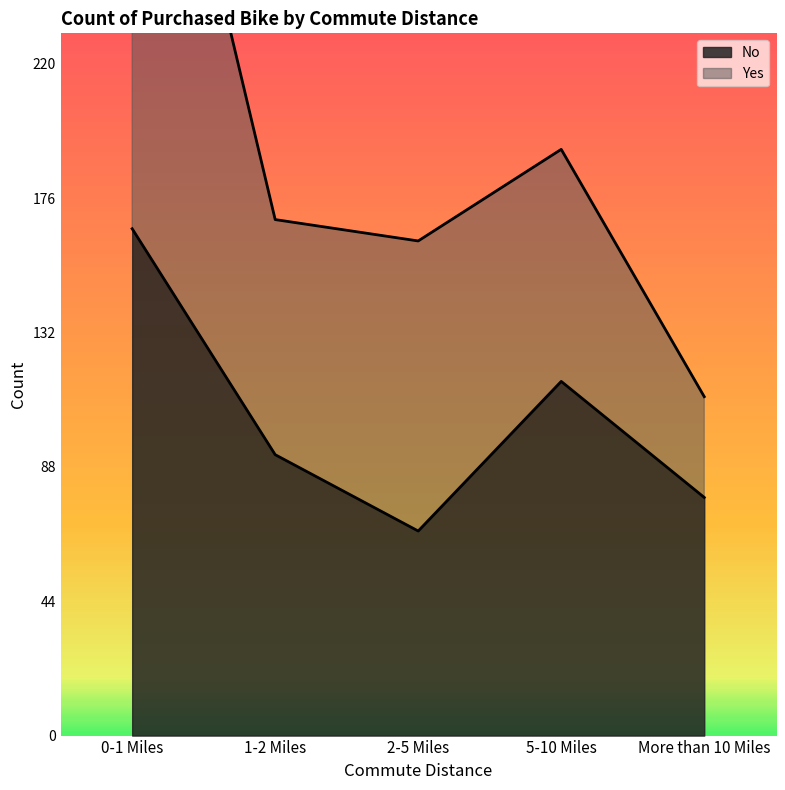

What is the difference between the maximum and minimum values?

99